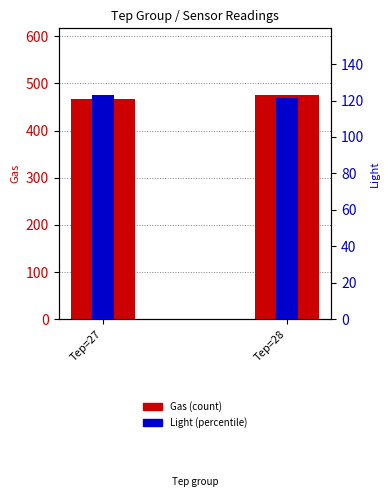

The Gas series shows 467.6 at Tep=27. True or false?

True